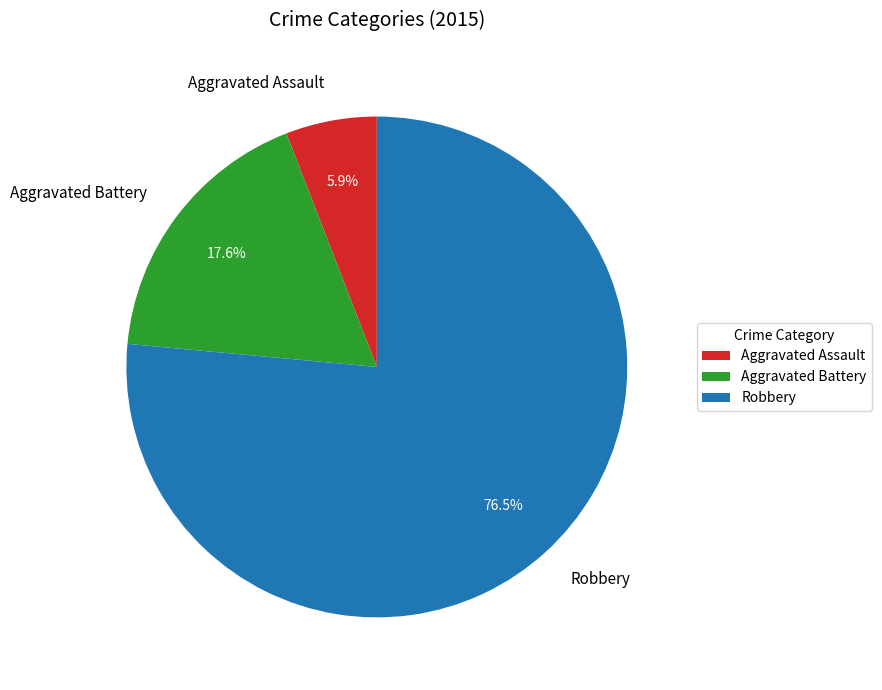

Which slice is the largest?

Robbery